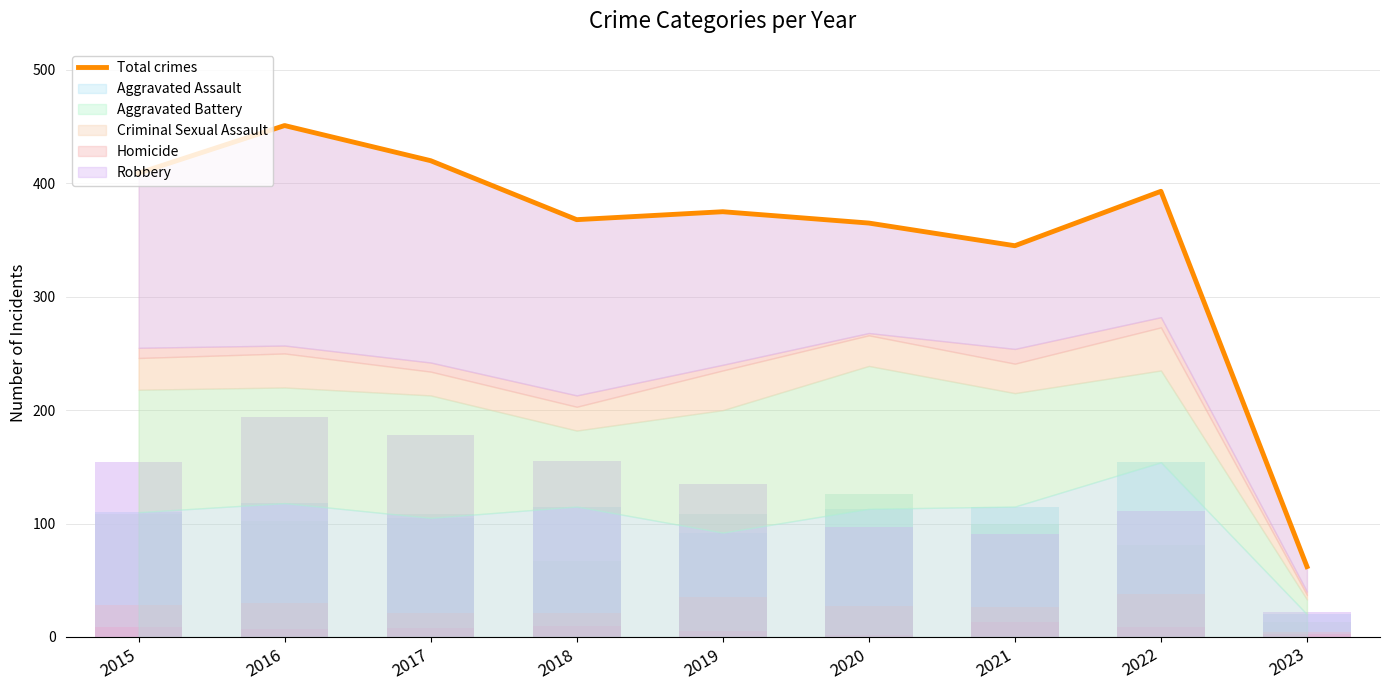

What is the value of the 3rd bar from the left?

420